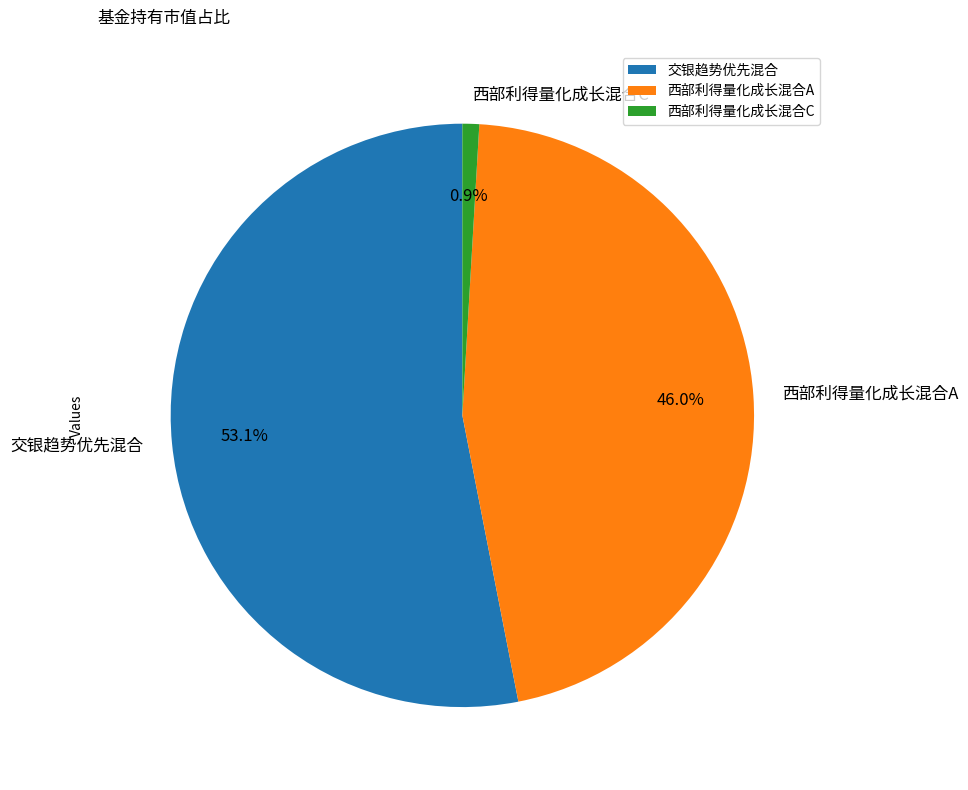

Count the number of slices in the pie.

3